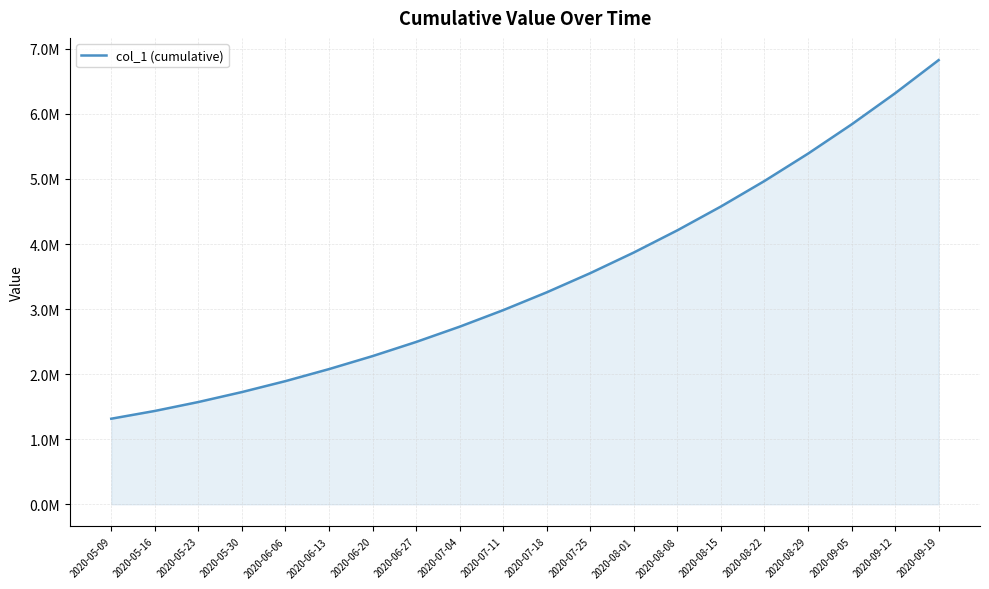

What is the sum of the values at 2020-05-09 and 2020-07-04?

4044448.0